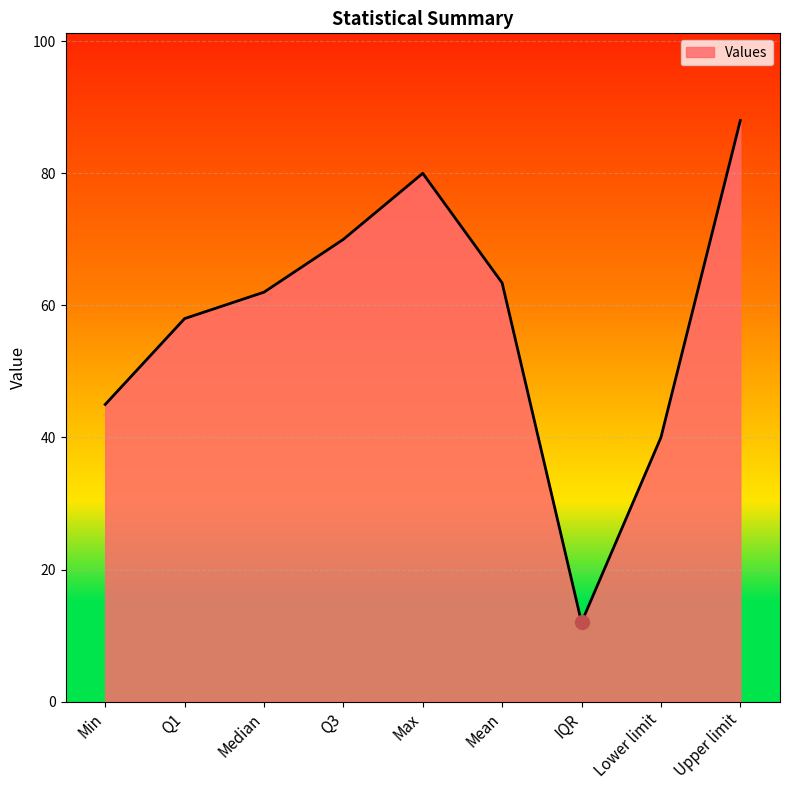

What is the minimum value shown in the chart?

12.0